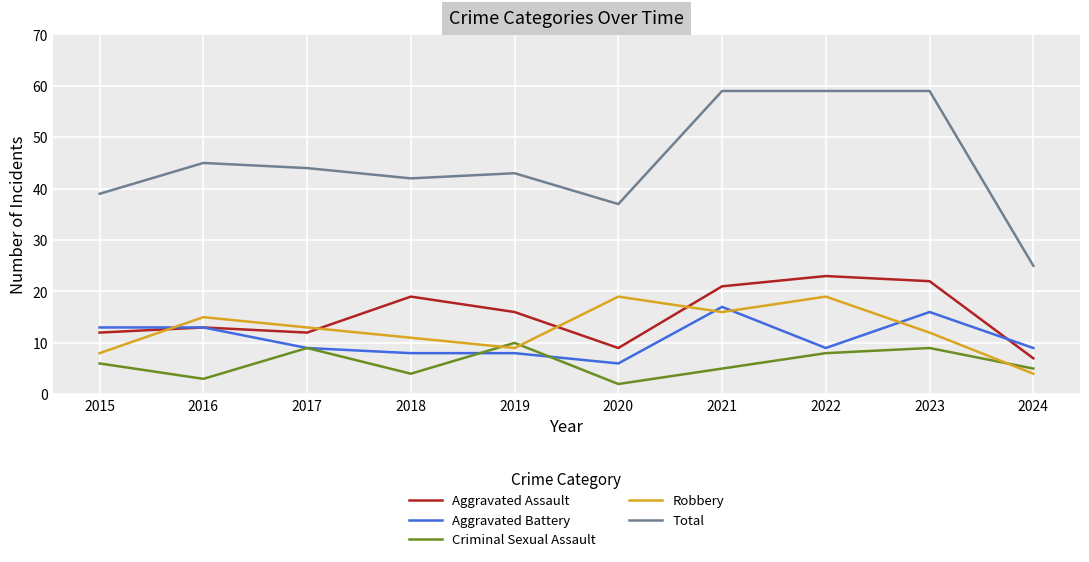

Between 2020 and 2022, which series saw the biggest shift?

Total